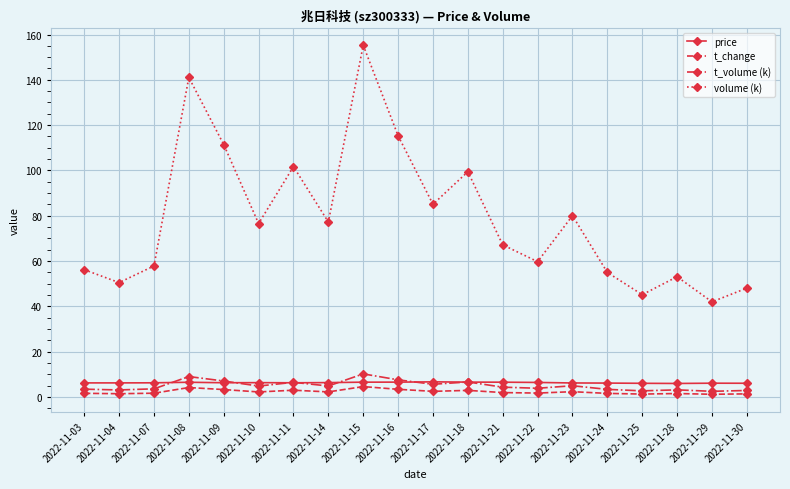

True or false: t_volume (k) and volume (k) intersect in this chart.

False